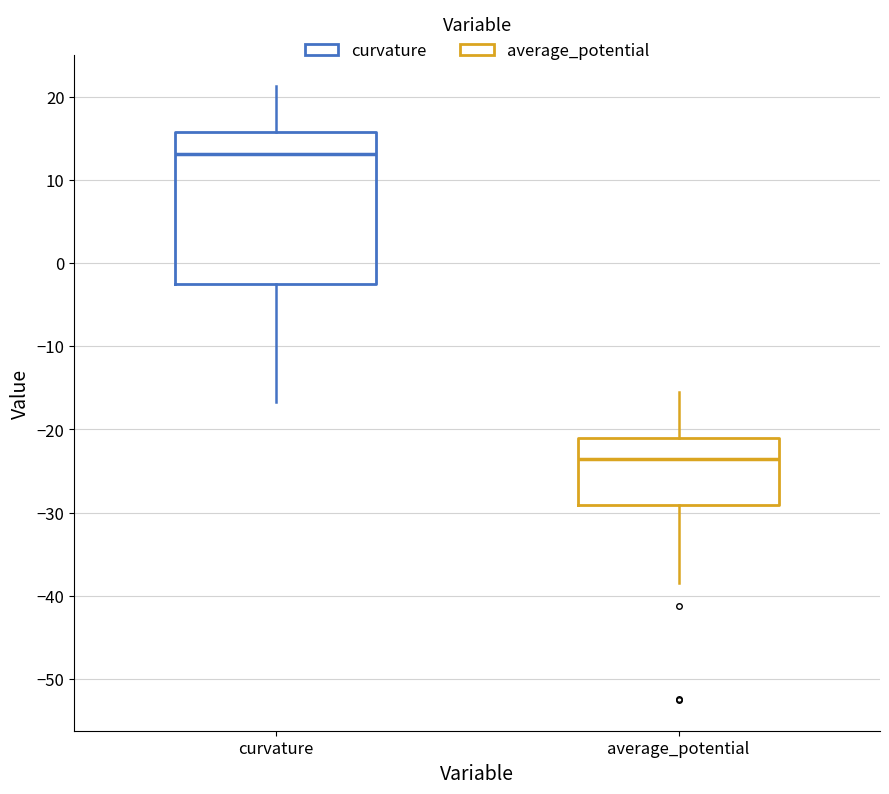

Reading left to right, read every box against the y-axis: the position of its median line, the range the box covers, and the ends of its whiskers. The values are not printed on the chart, so give them approximately, as read against the axis.

curvature: median 13, box -3 to 16, whiskers -17 to 21
average_potential: median -24, box -29 to -21, whiskers -38 to -16